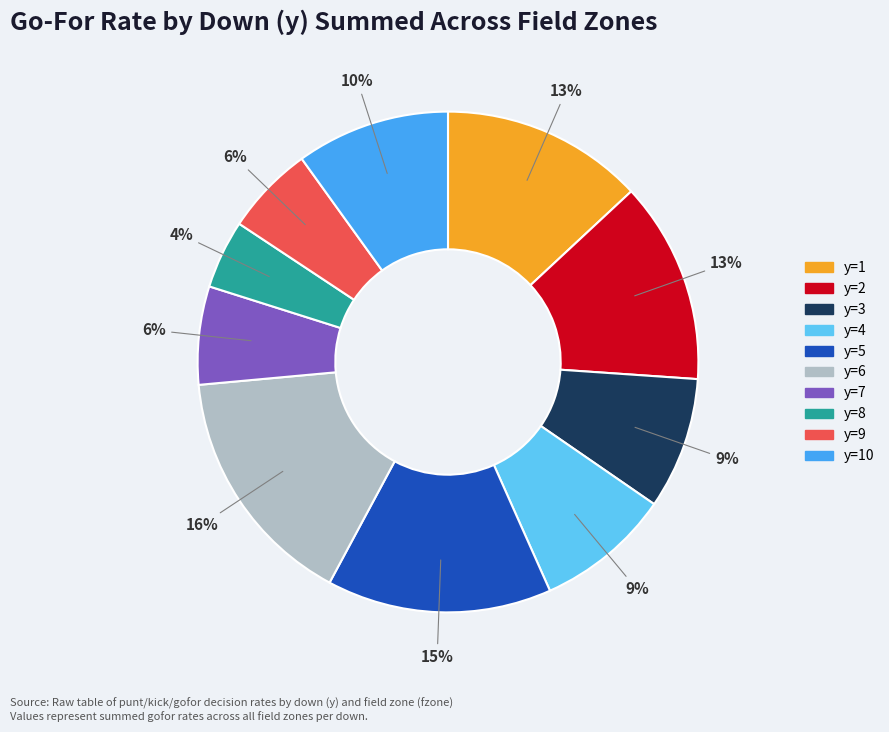

To the nearest percent, what is the average slice percentage?

10%